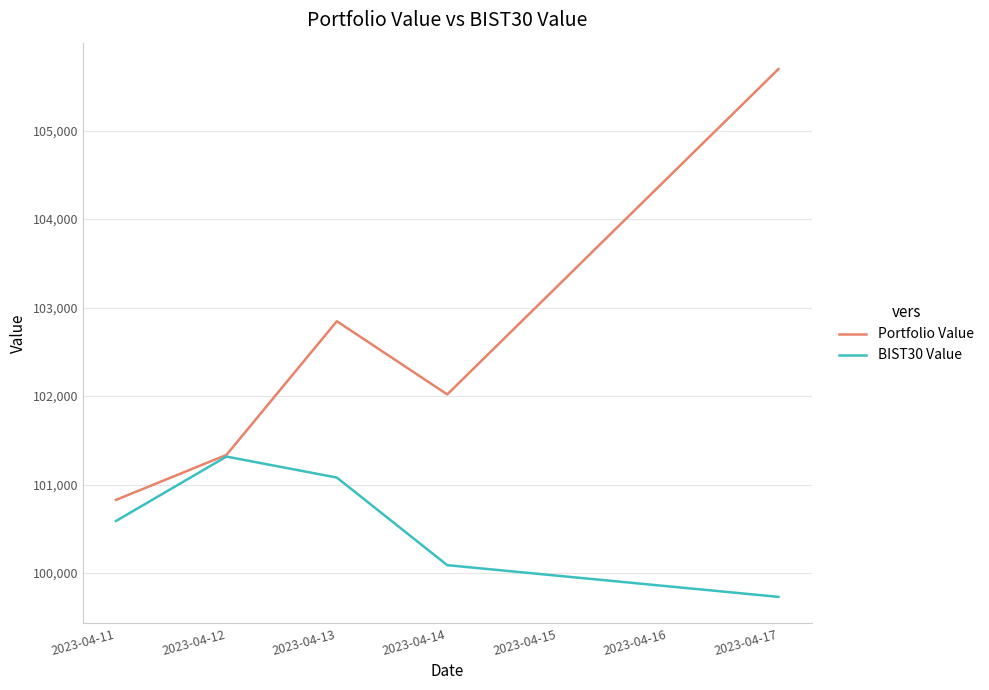

At which category is the sum across all series the highest?

2023-04-17